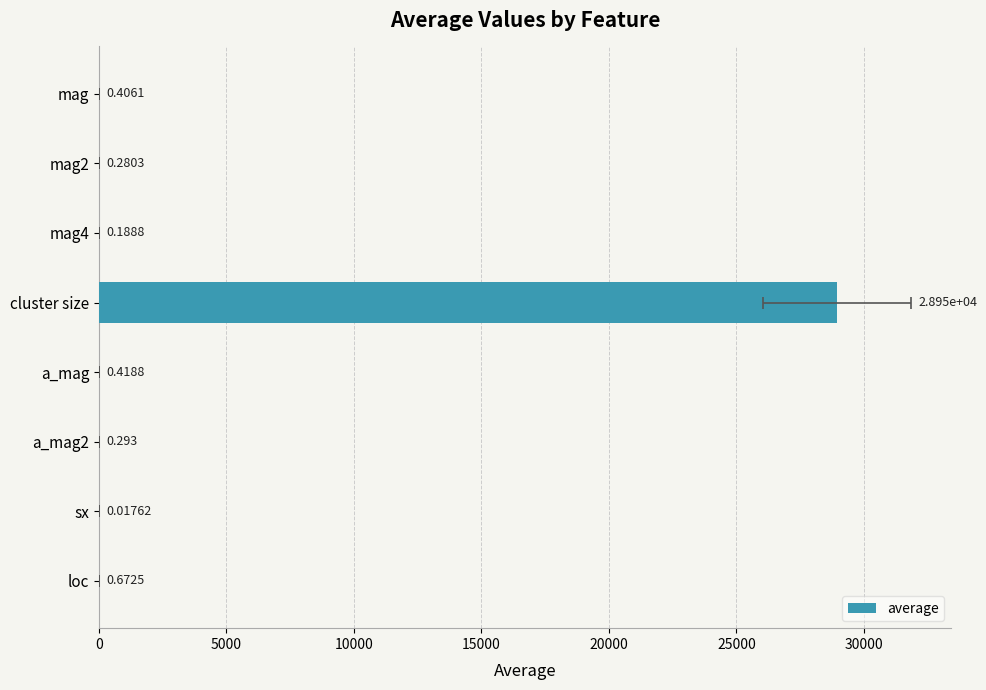

True or false: the data shows 0.3 at mag4.

False